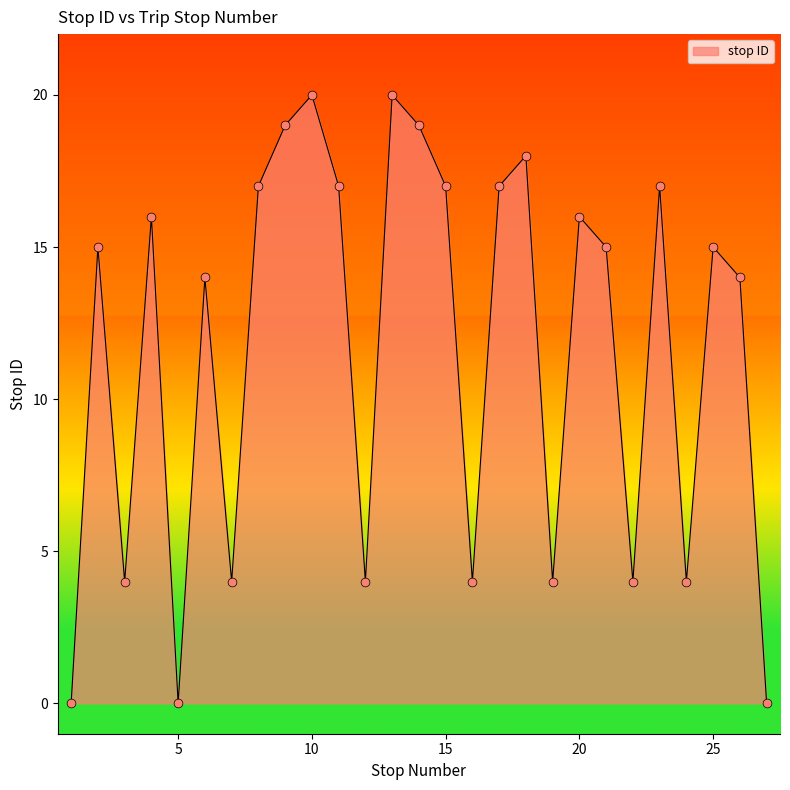

What is the maximum value shown in the chart?

20